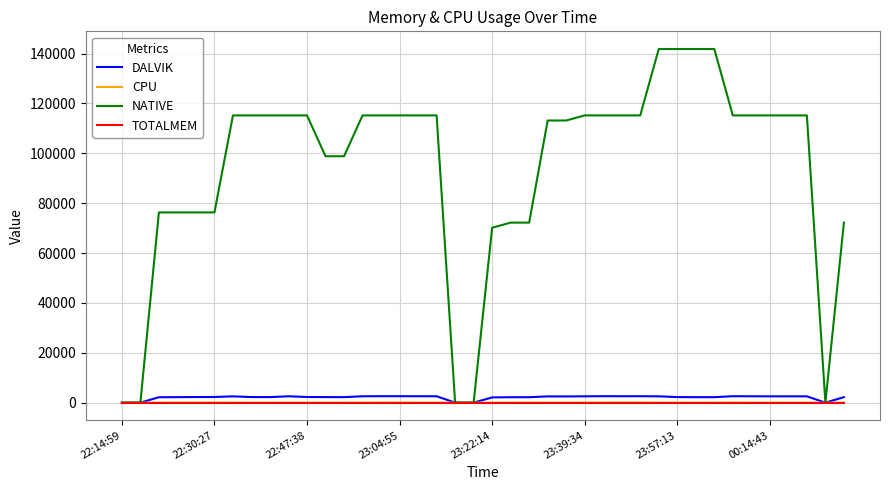

What is the maximum value for NATIVE?

141824.0